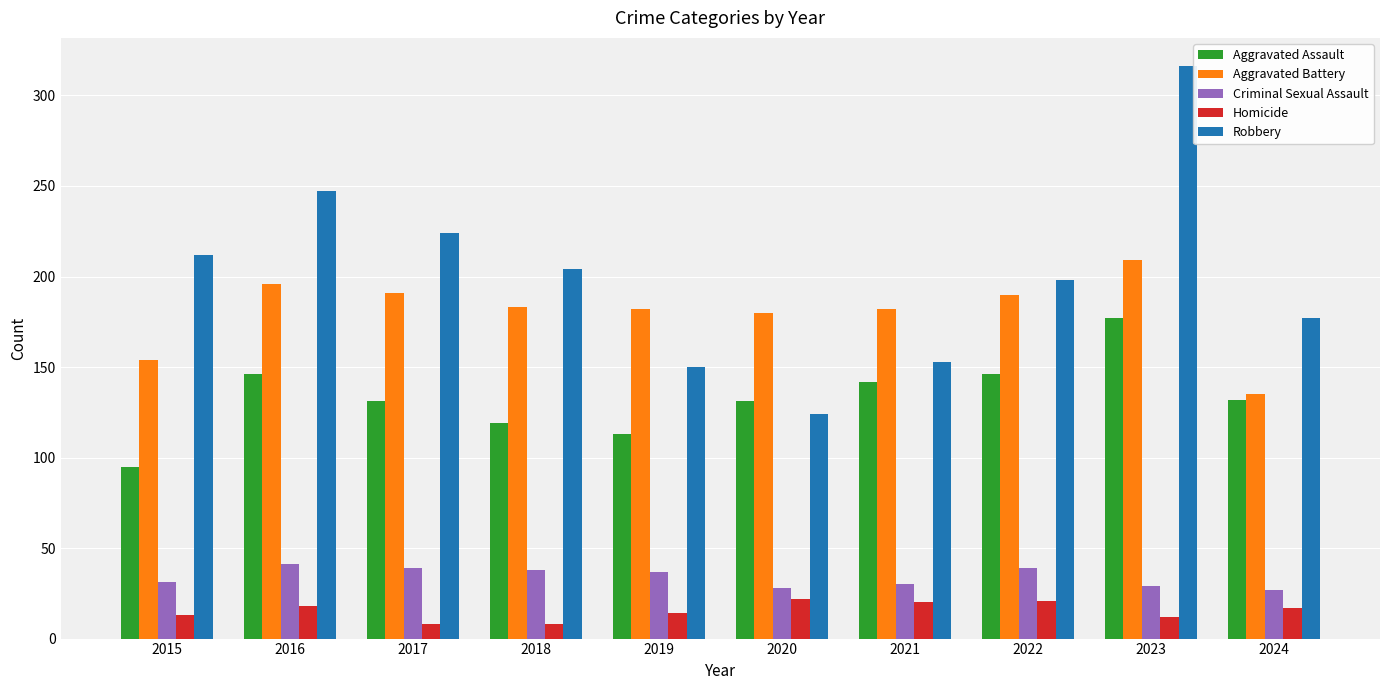

The Aggravated Assault series shows 131 at 2020. True or false?

True